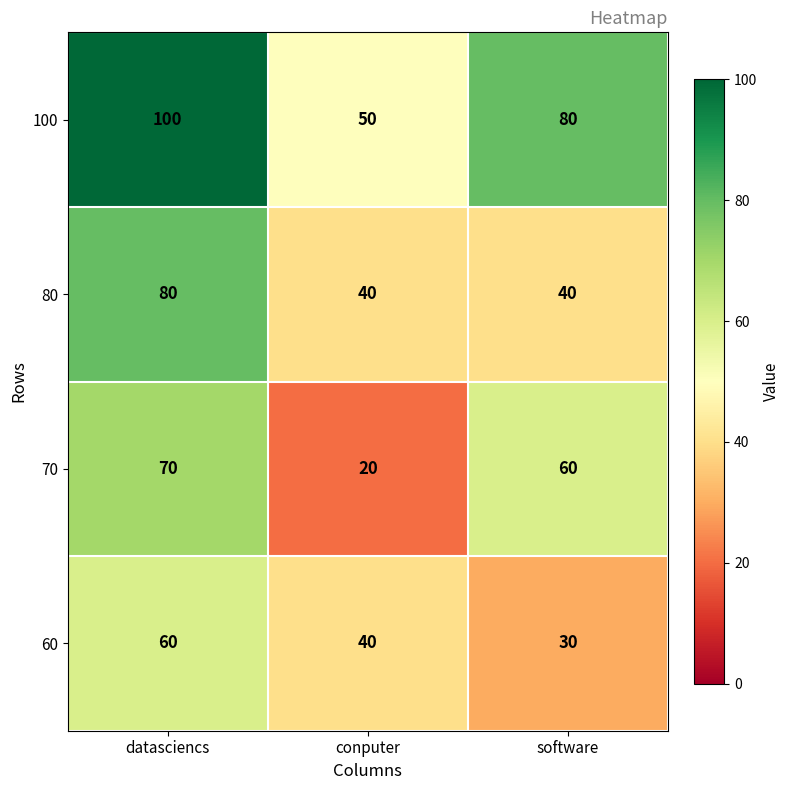

Where does the 100 series first go above 80?

datasciencs